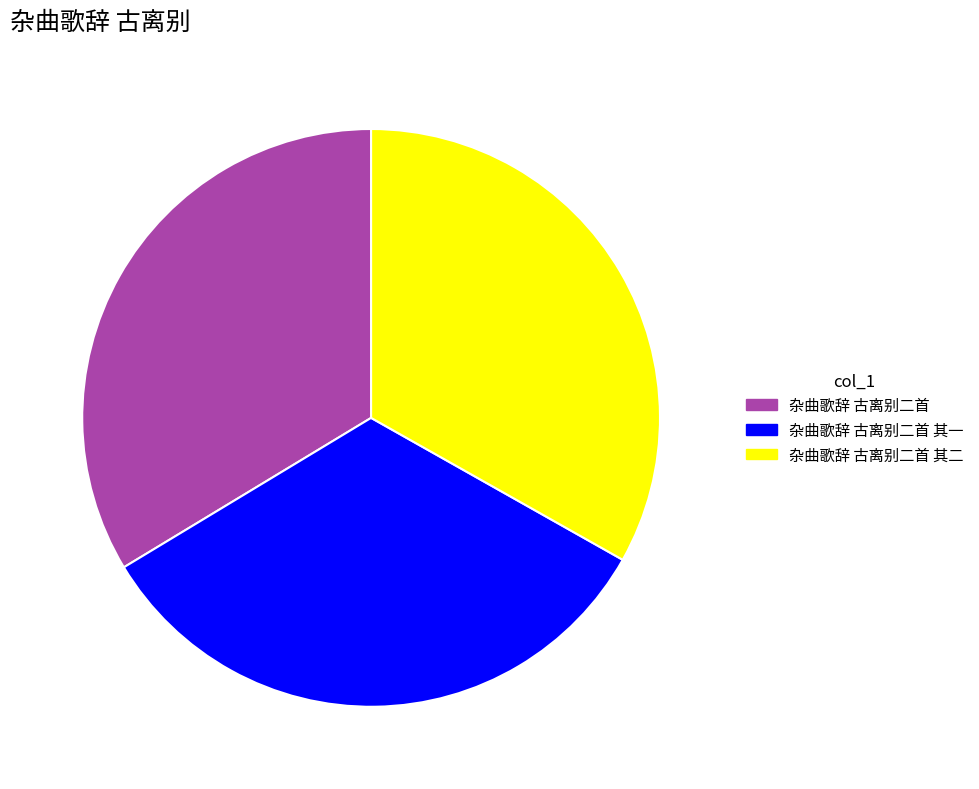

Approximately how many times larger is the value at 杂曲歌辞 古离别二首 其二 compared to 杂曲歌辞 古离别二首 其一?

1.0